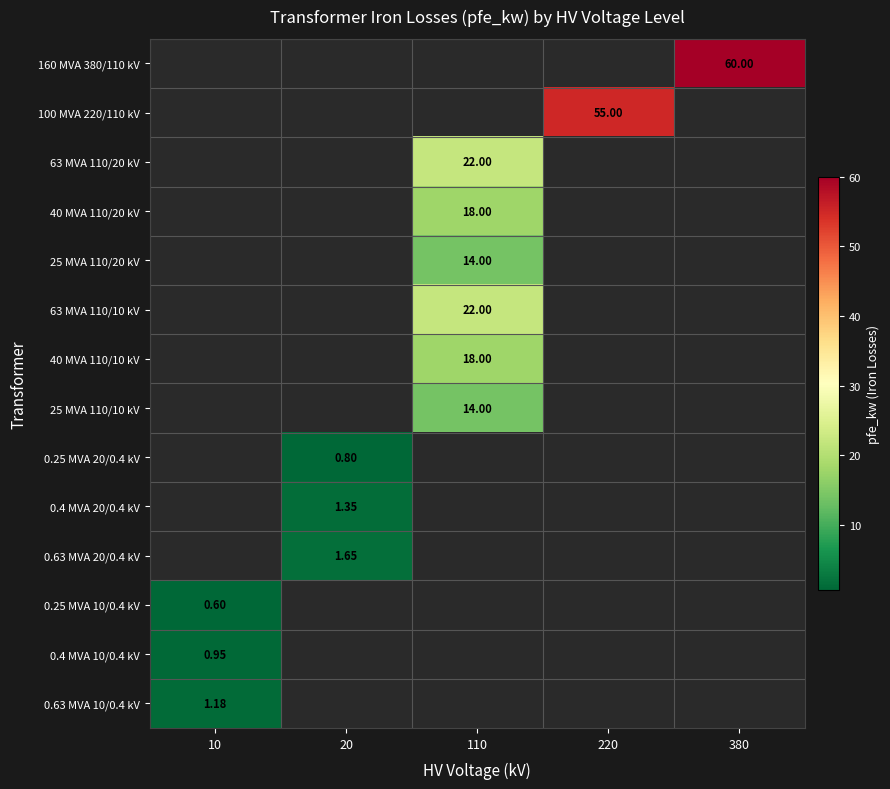

At which category does the chart reach its minimum across all series?

10